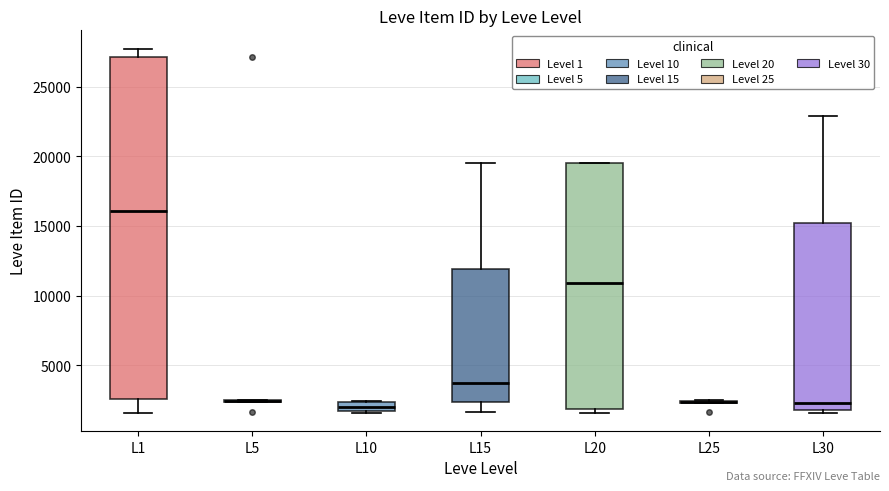

Comparing the boxes themselves (not the whiskers), which one is the tallest?

L1